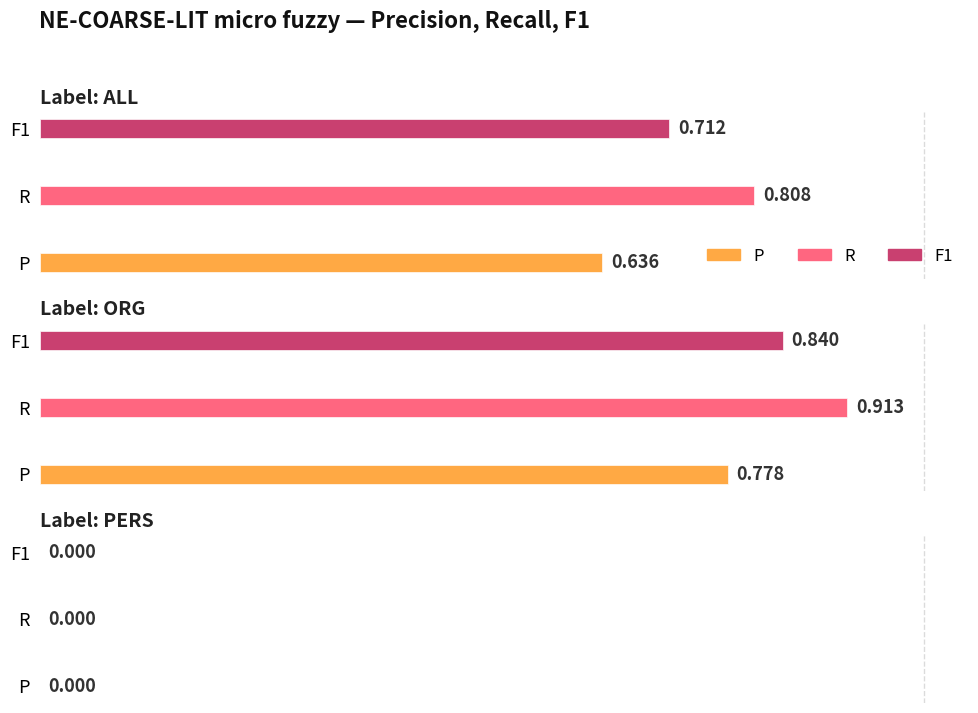

The value of F1 at PERS is 0.0. True or false?

True